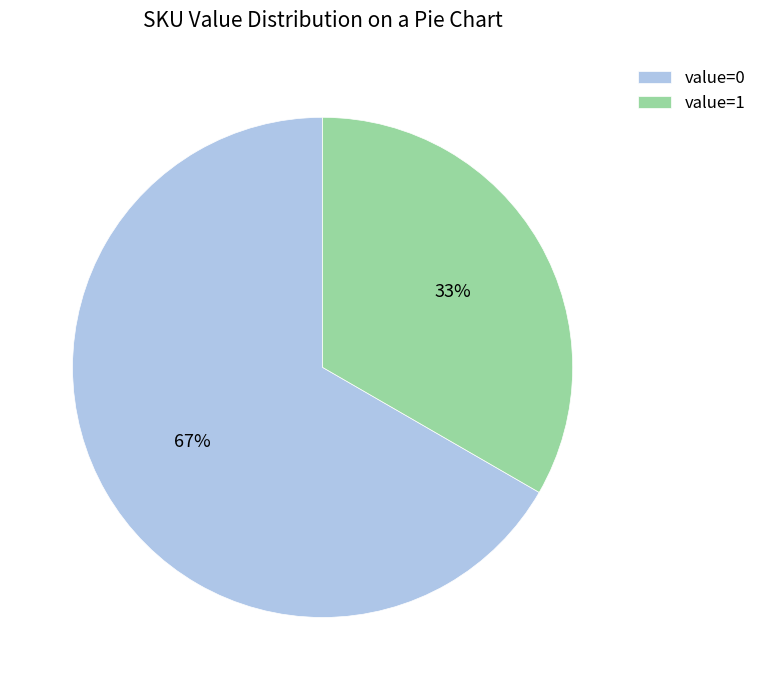

Rank the categories by value from highest to lowest.

value=0, value=1